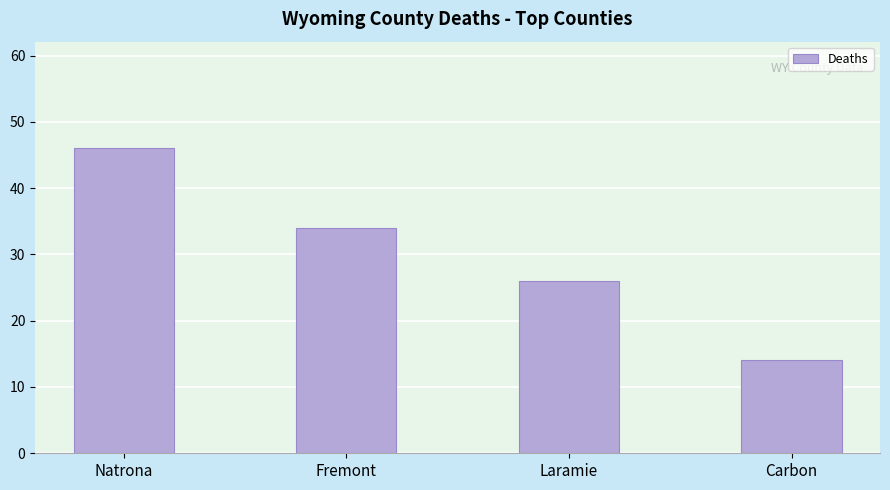

Are the bars grouped side by side (vs. stacked)?

No